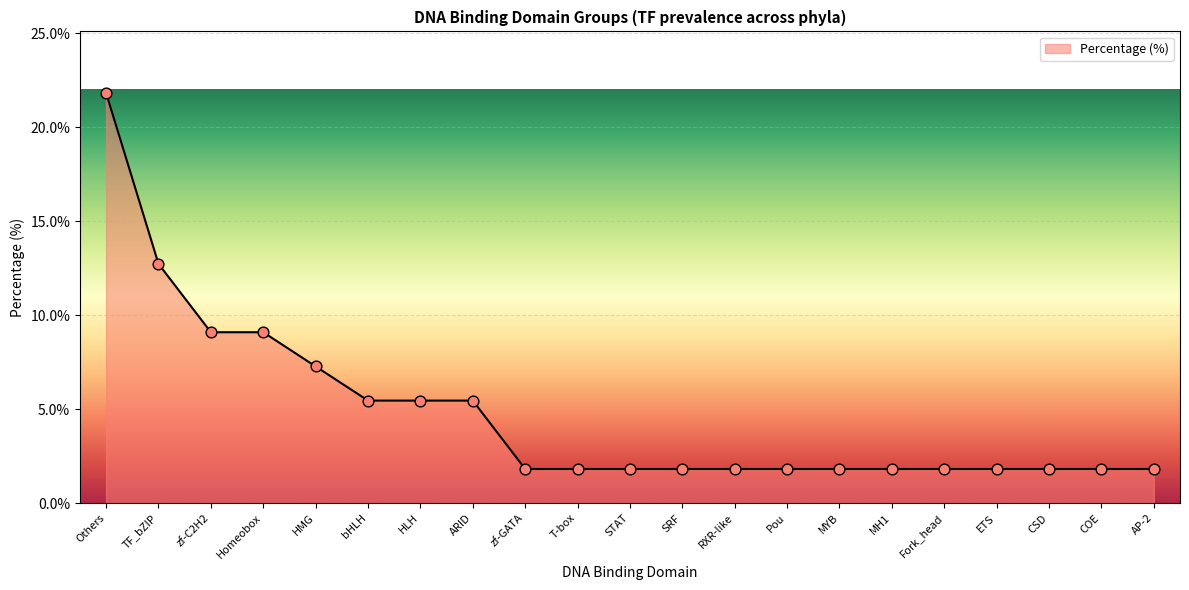

What is the change in value from HLH to COE?

-3.6